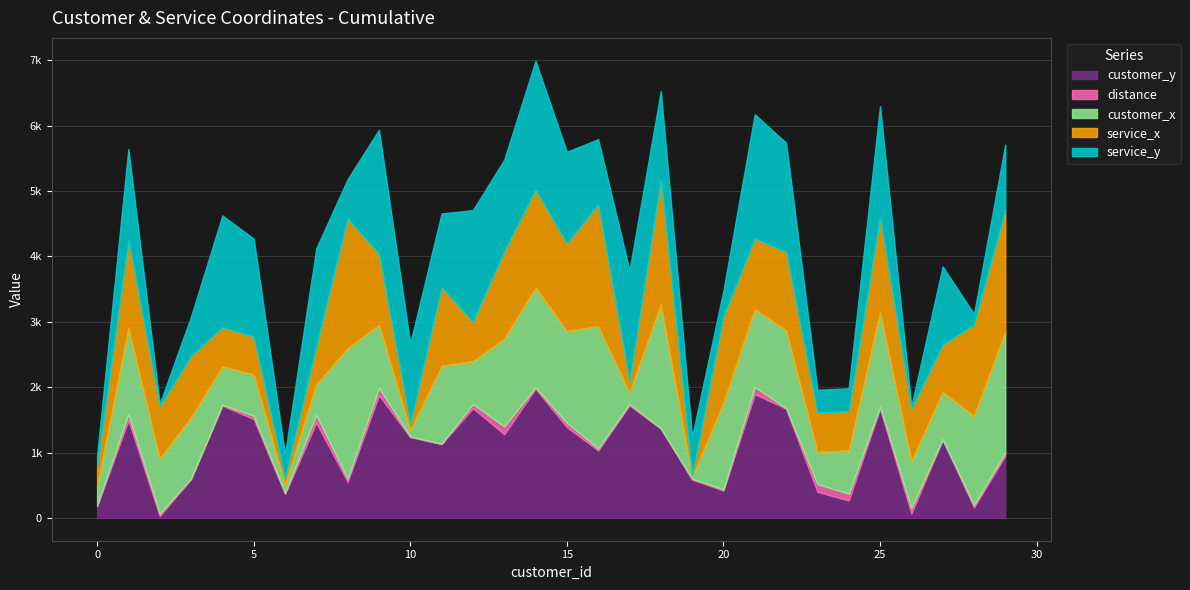

List the labels in order of distance value, largest first.

13, 7, 23, 9, 21, 24, 1, 26, 15, 12, 5, 8, 29, 2, 28, 16, 25, 14, 17, 20, 6, 19, 0, 4, 22, 10, 27, 11, 18, 3